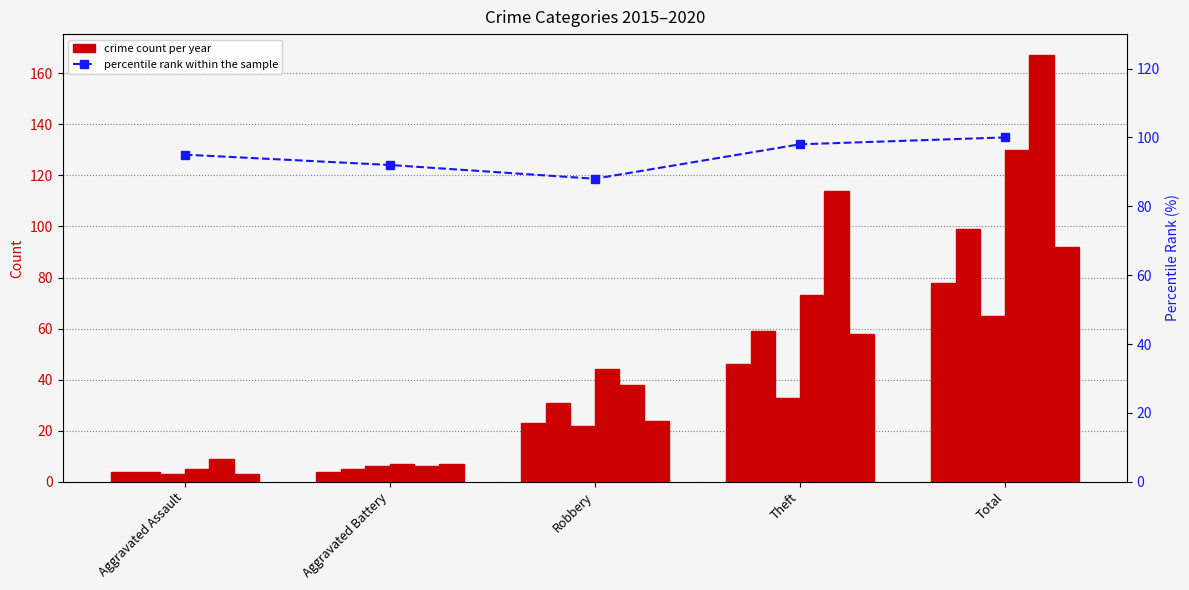

Where does the data first go above 95?

Theft